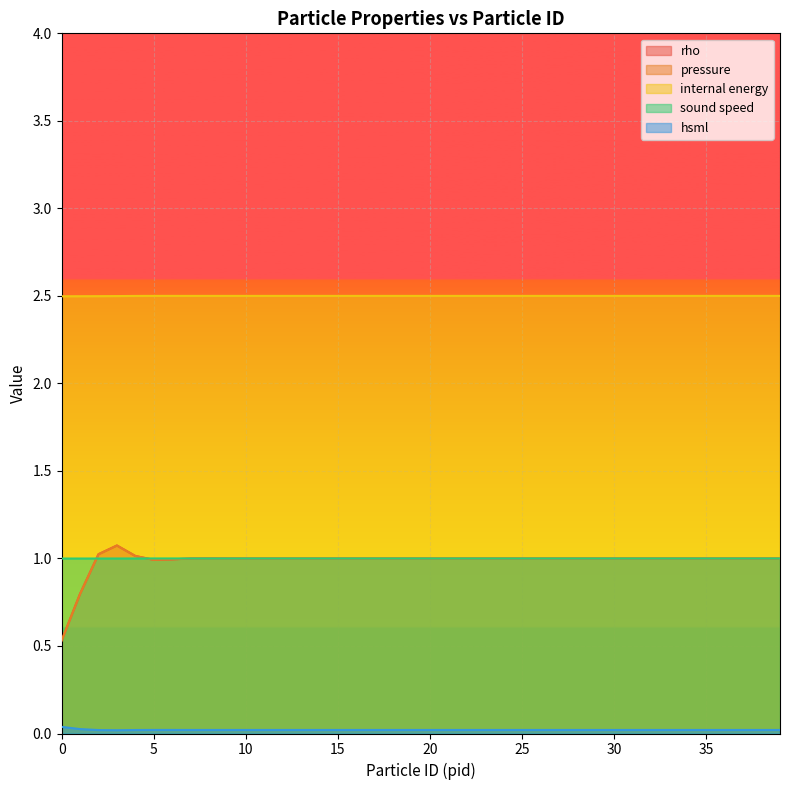

Between 38 and 39, which series saw the biggest shift?

rho